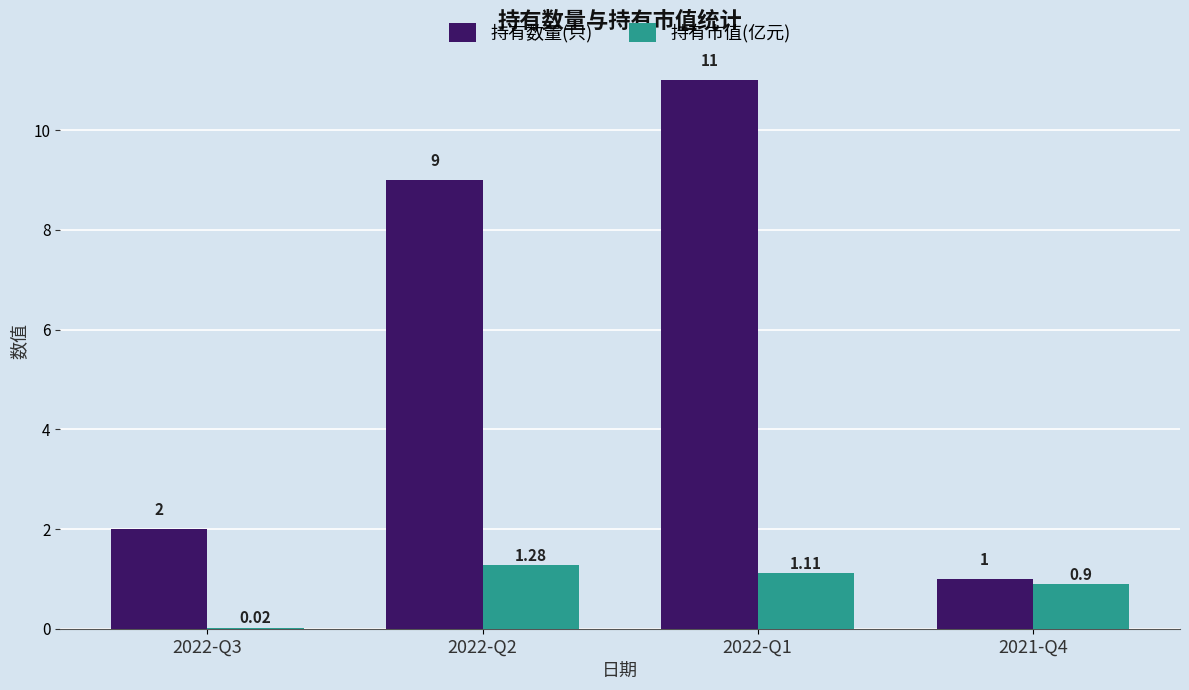

At which category is the sum across all series the highest?

2022-Q1